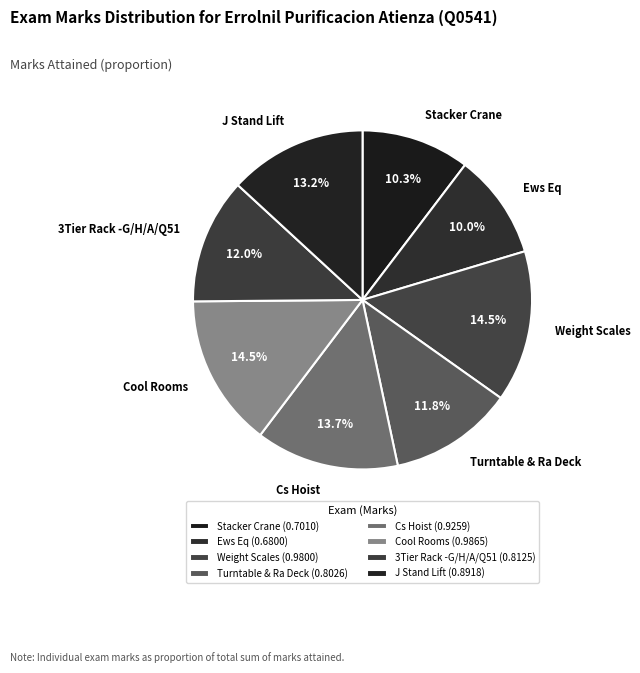

Combined, do Cs Hoist and 3Tier Rack -G/H/A/Q51 account for over 50%?

No